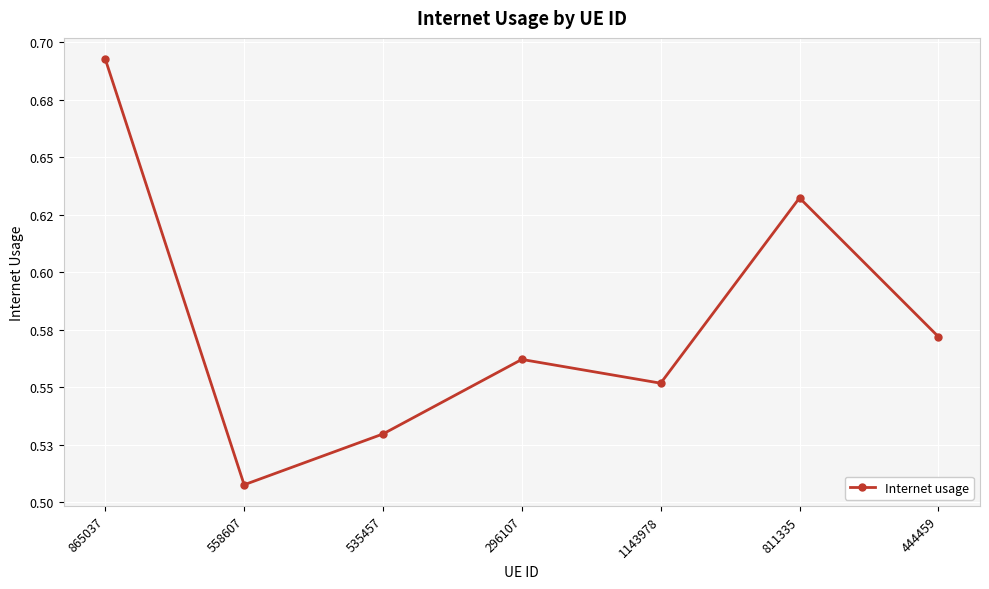

What is the label of the 1st point from the right?

444459